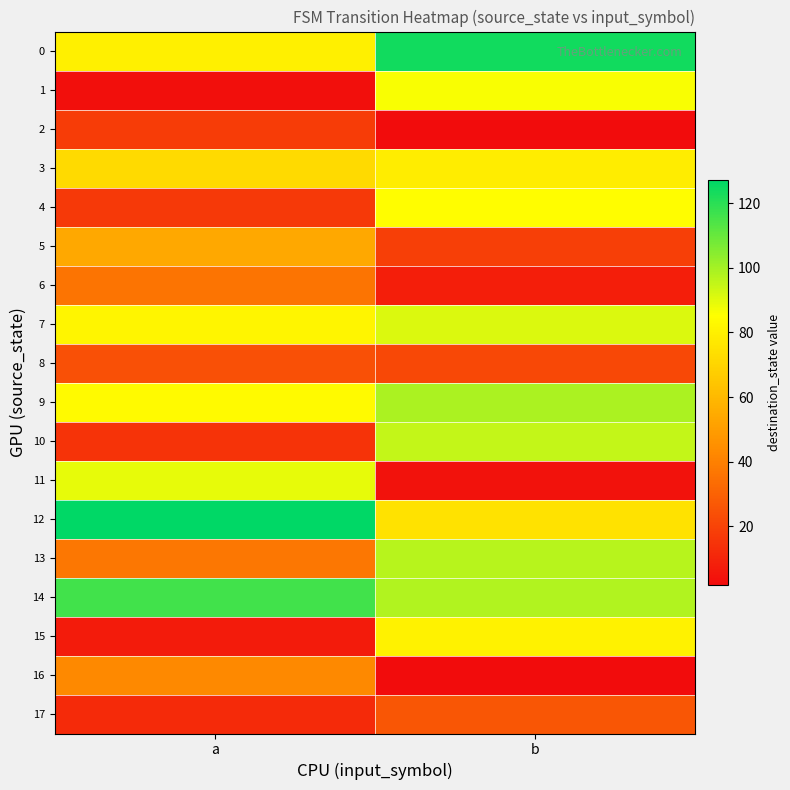

Rank the series at b from highest to lowest value.

0, 9, 14, 13, 10, 7, 1, 4, 15, 3, 12, 17, 8, 5, 6, 11, 2, 16